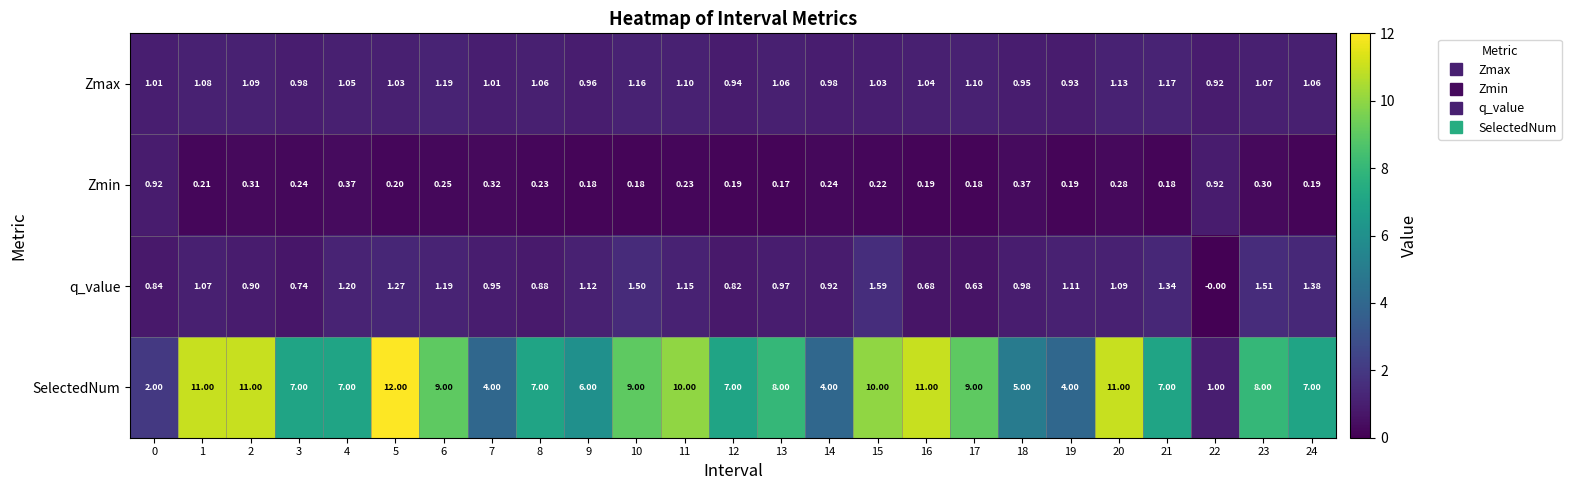

Which series changed the most between 18 and 20?

SelectedNum